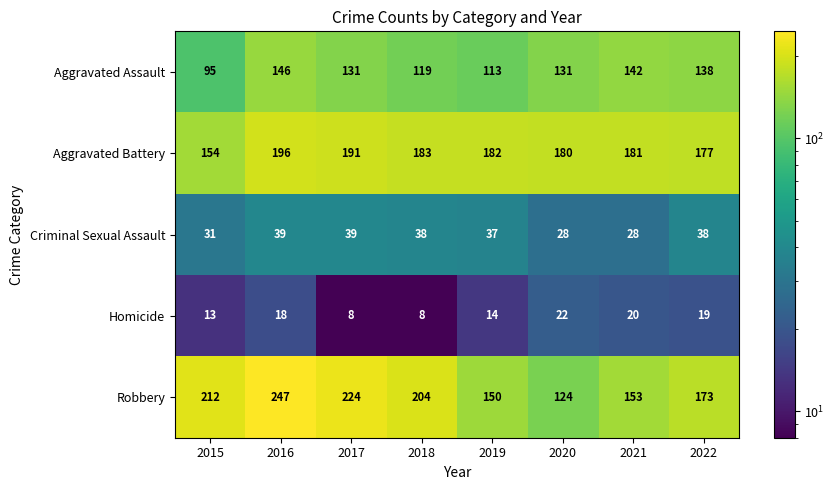

What is the total value across all series at 2019?

496